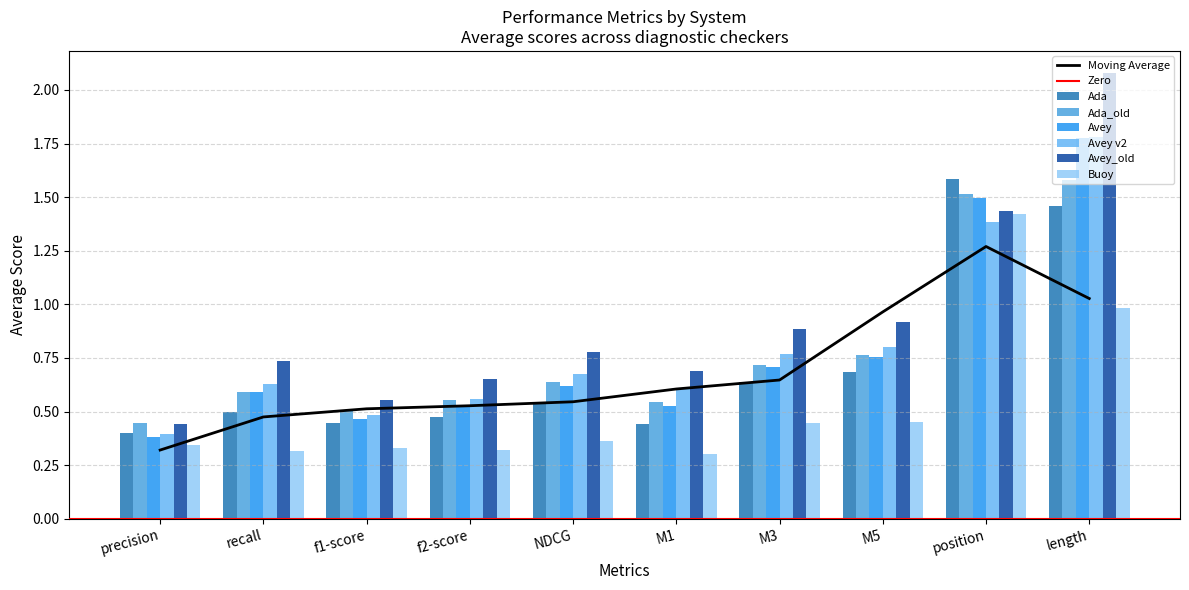

What is the label of the 8th bar from the left?

M5